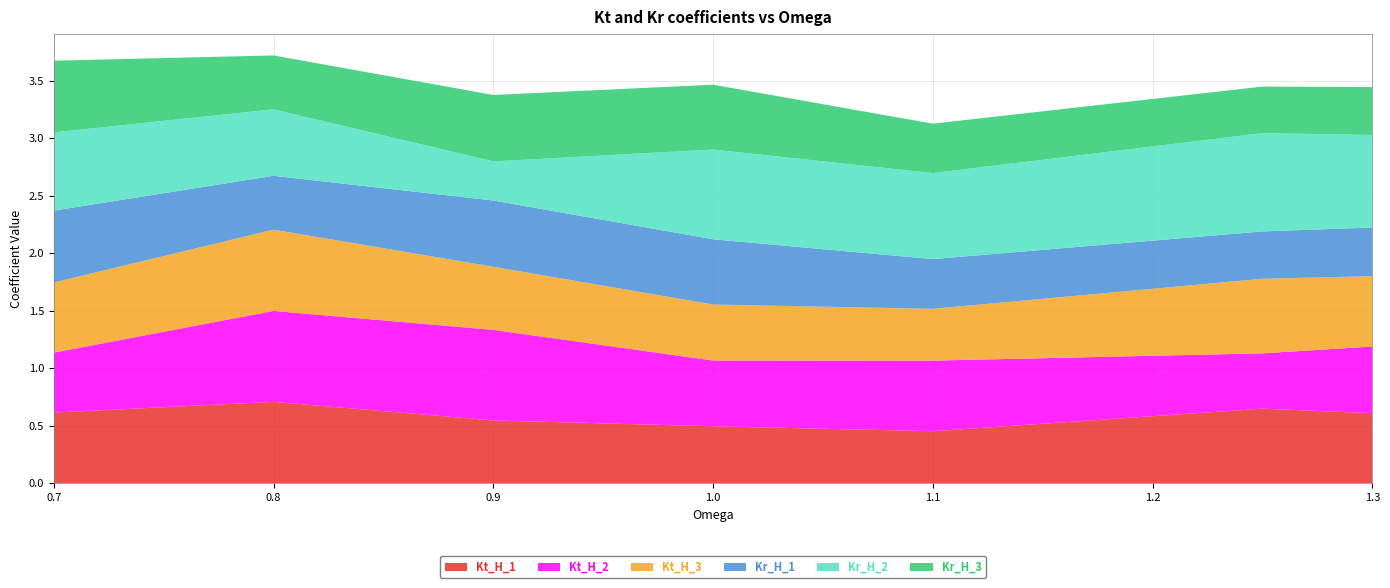

Reading right to left, transcribe all the data shown in this chart.

Kt_H_1: 0.6	0.6	0.5	0.5	0.5	0.7	0.6
Kt_H_2: 0.6	0.5	0.6	0.6	0.8	0.8	0.5
Kt_H_3: 0.6	0.6	0.5	0.5	0.5	0.7	0.6
Kr_H_1: 0.4	0.4	0.4	0.6	0.6	0.5	0.6
Kr_H_2: 0.8	0.9	0.7	0.8	0.3	0.6	0.7
Kr_H_3: 0.4	0.4	0.4	0.6	0.6	0.5	0.6